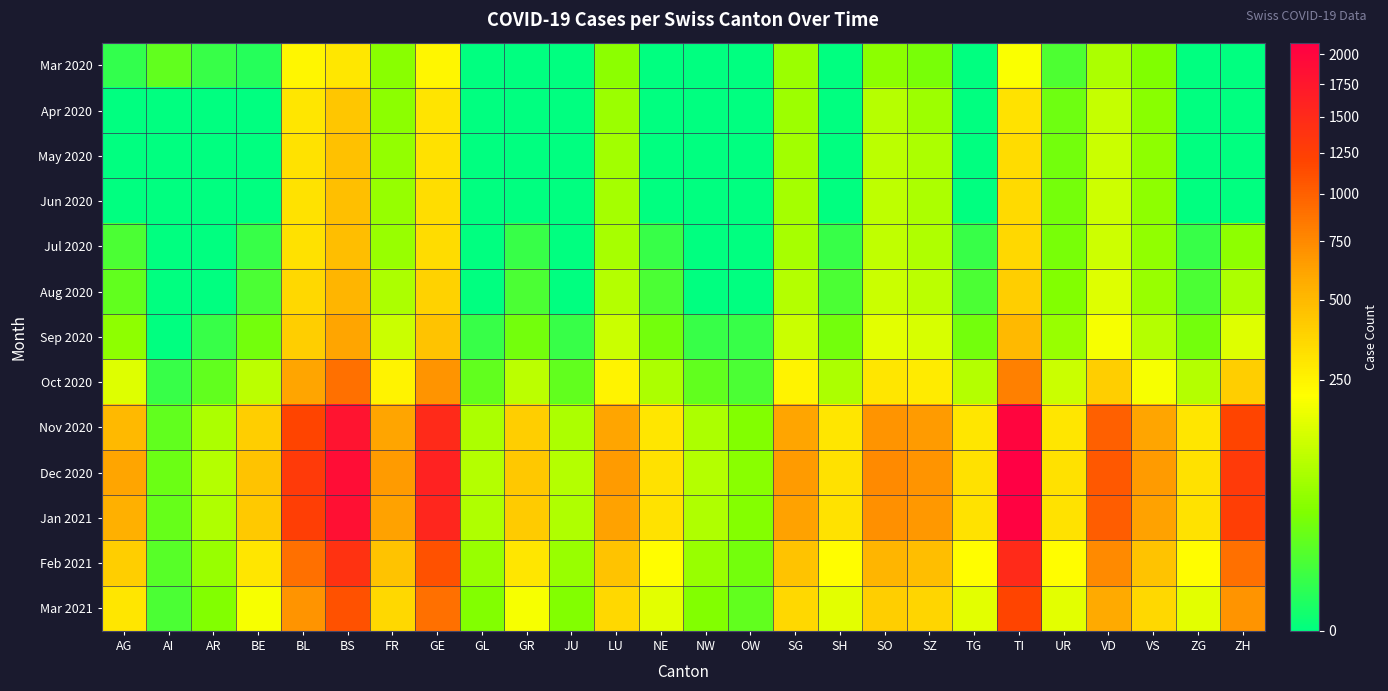

Which label corresponds to the smallest value in the chart?

GL